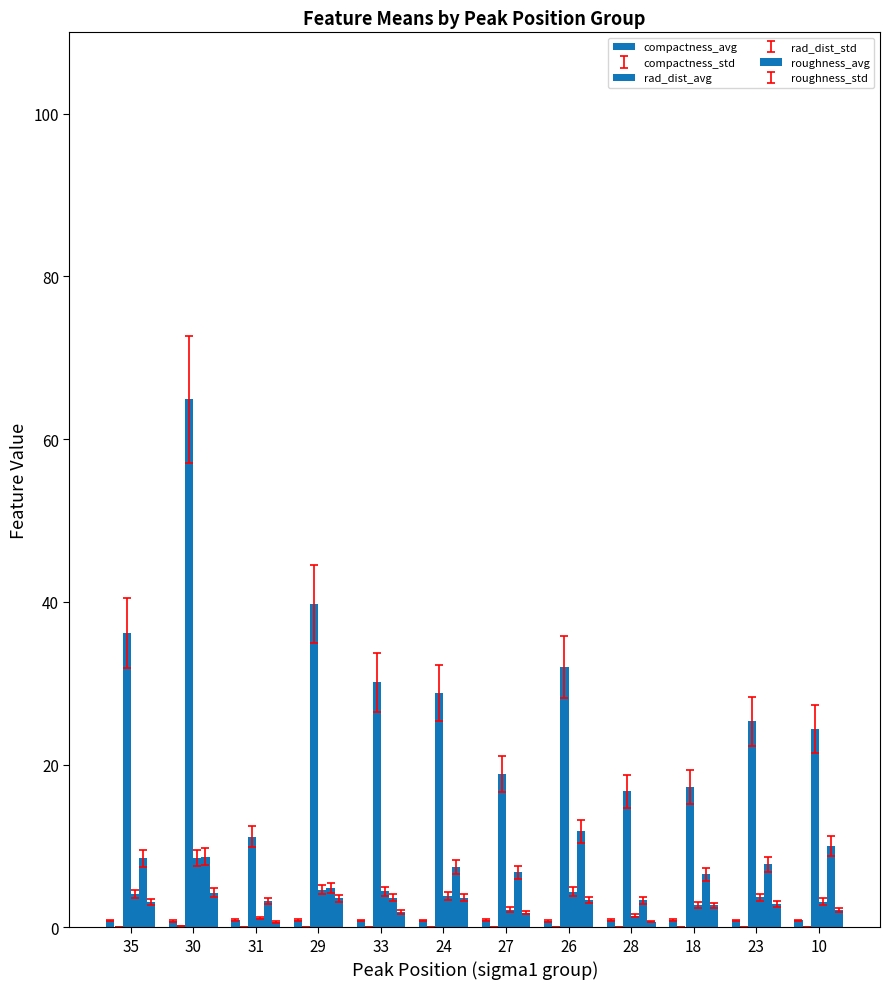

Read the roughness_std value at 31.

0.7